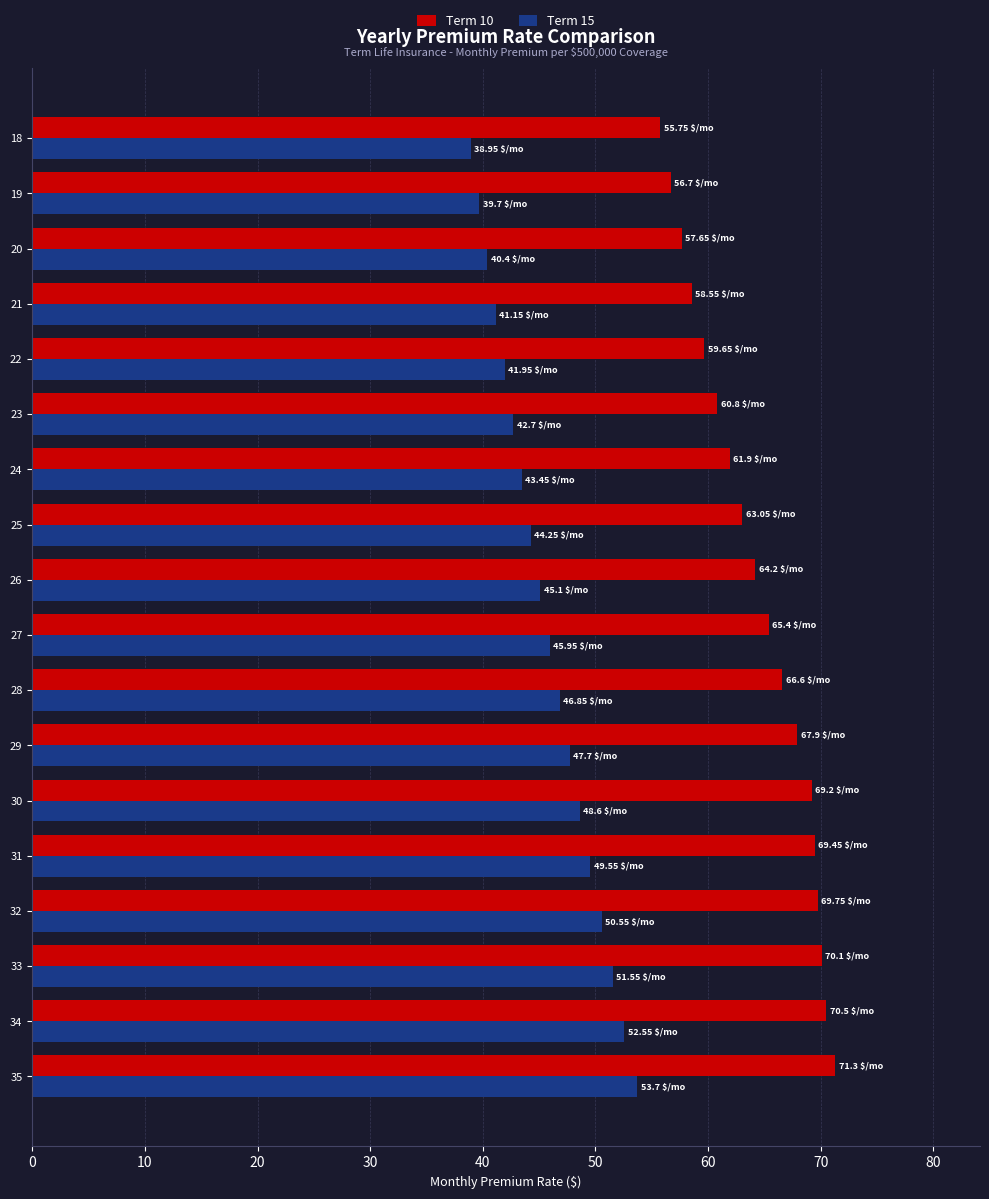

At which label does Term 10 reach its peak?

35